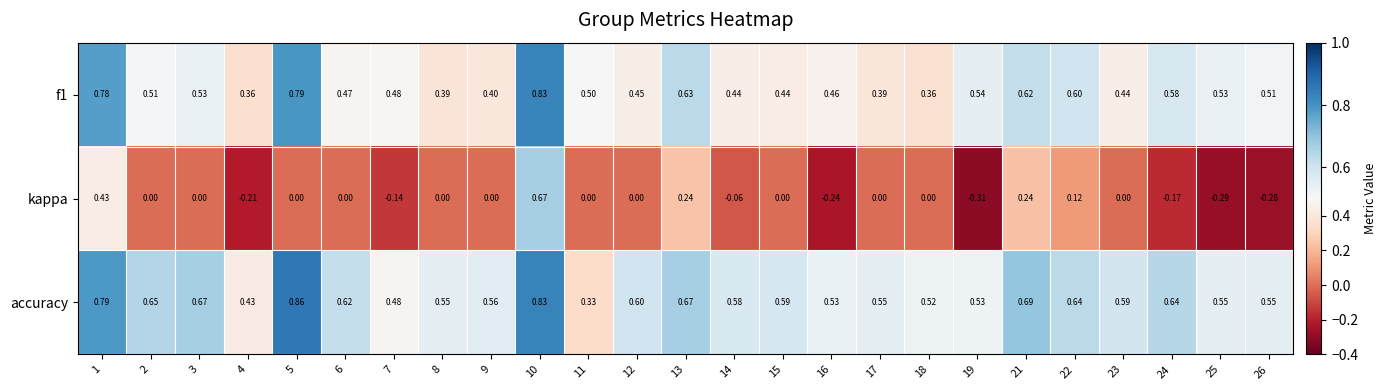

Which series changed the most between 10 and 19?

kappa